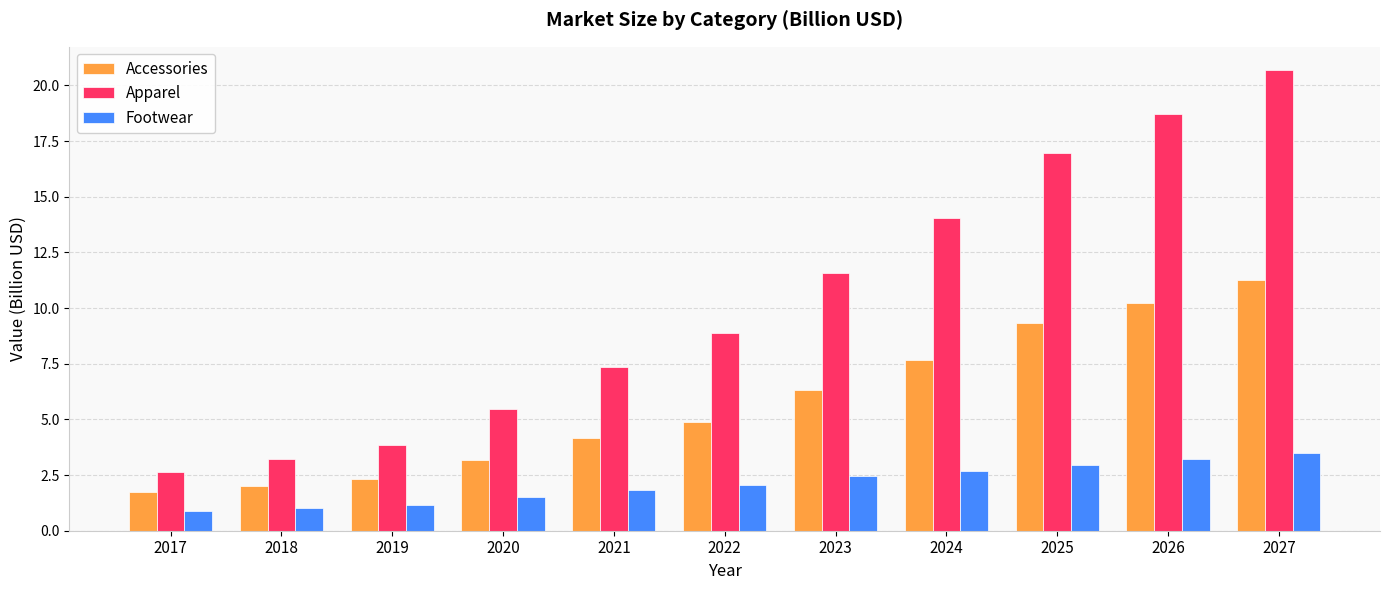

At which category is the sum across all series the highest?

2027